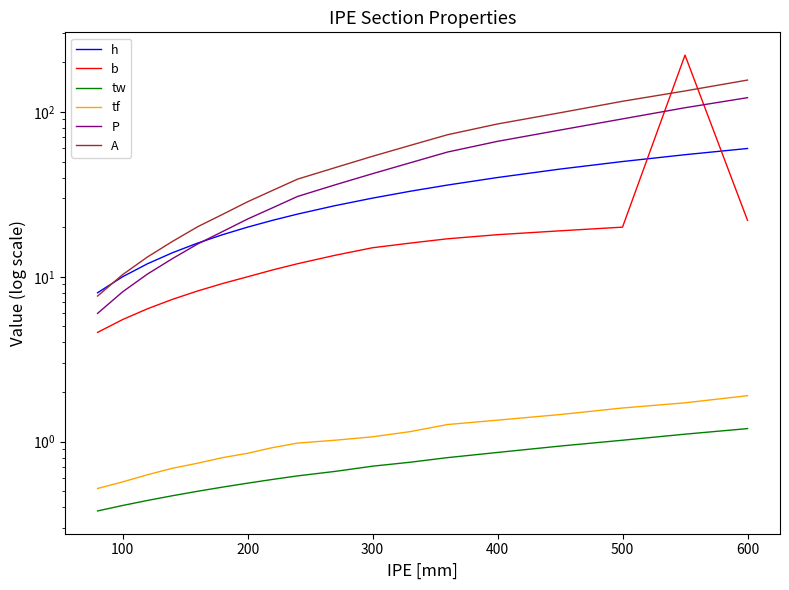

True or false: tw and b intersect in this chart.

False